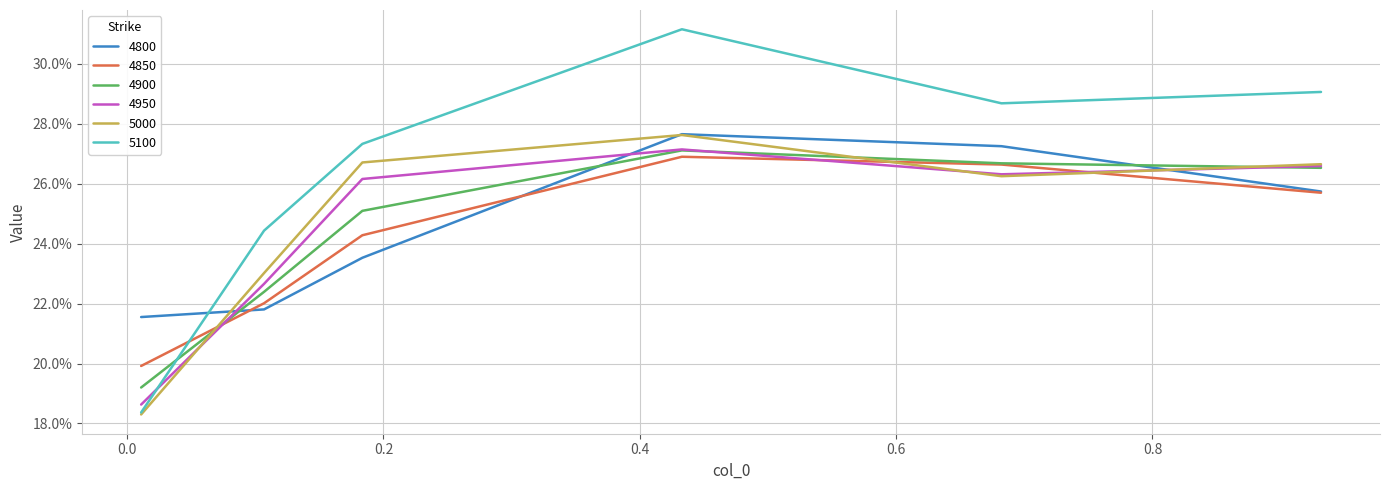

Does the chart have visible grid lines?

Yes